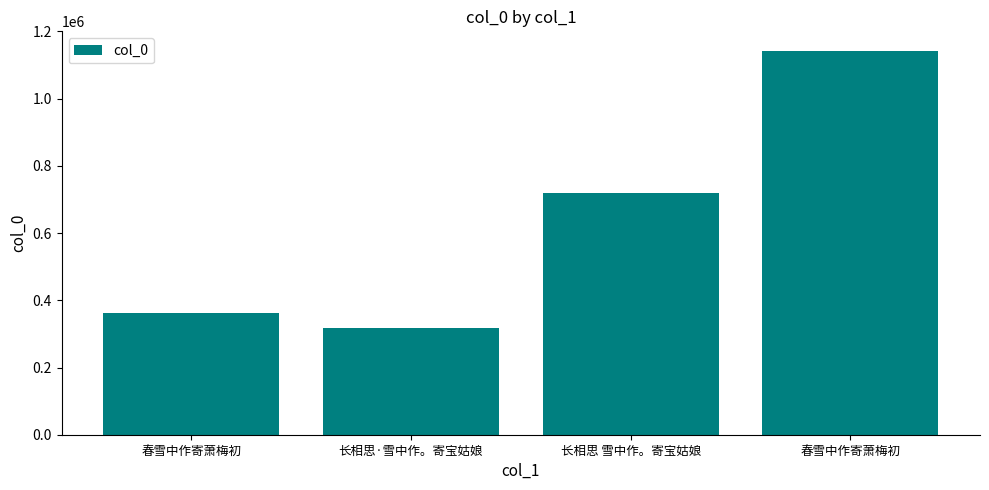

What is the sum of all values?

2543522